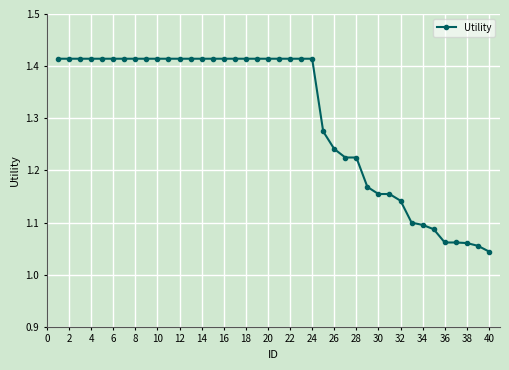

How many data points does each series have?

40